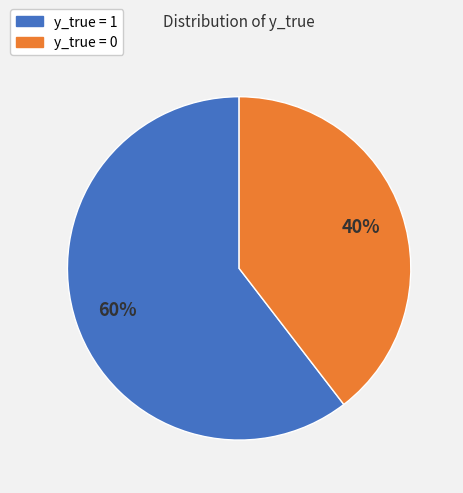

Do y_true = 1 and y_true = 0 together represent more than half of the pie?

Yes